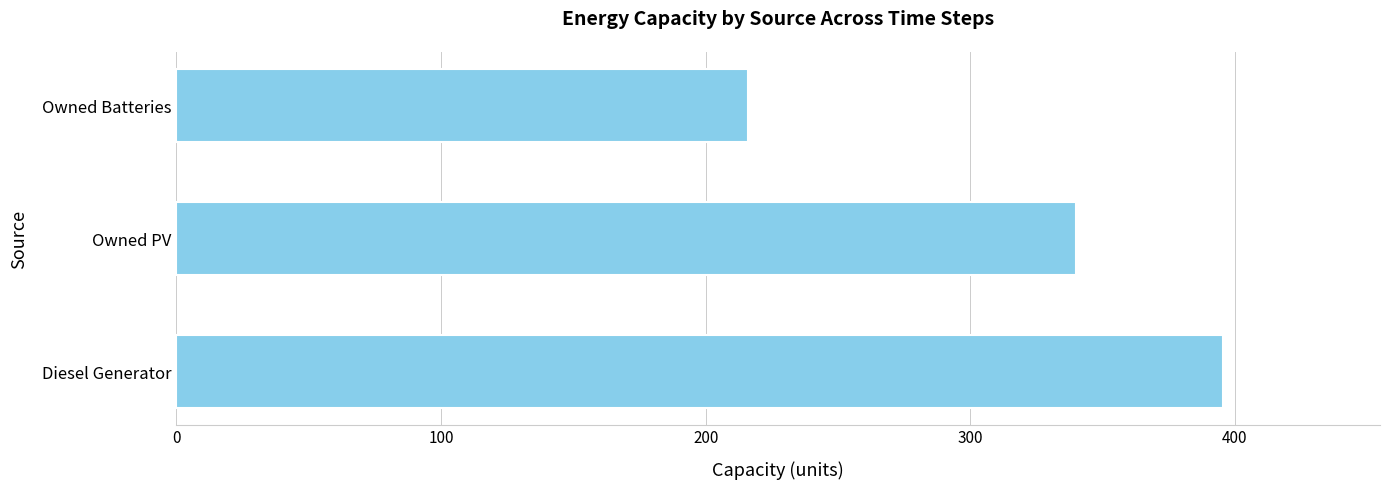

The value at Owned Batteries is 216.0. True or false?

True